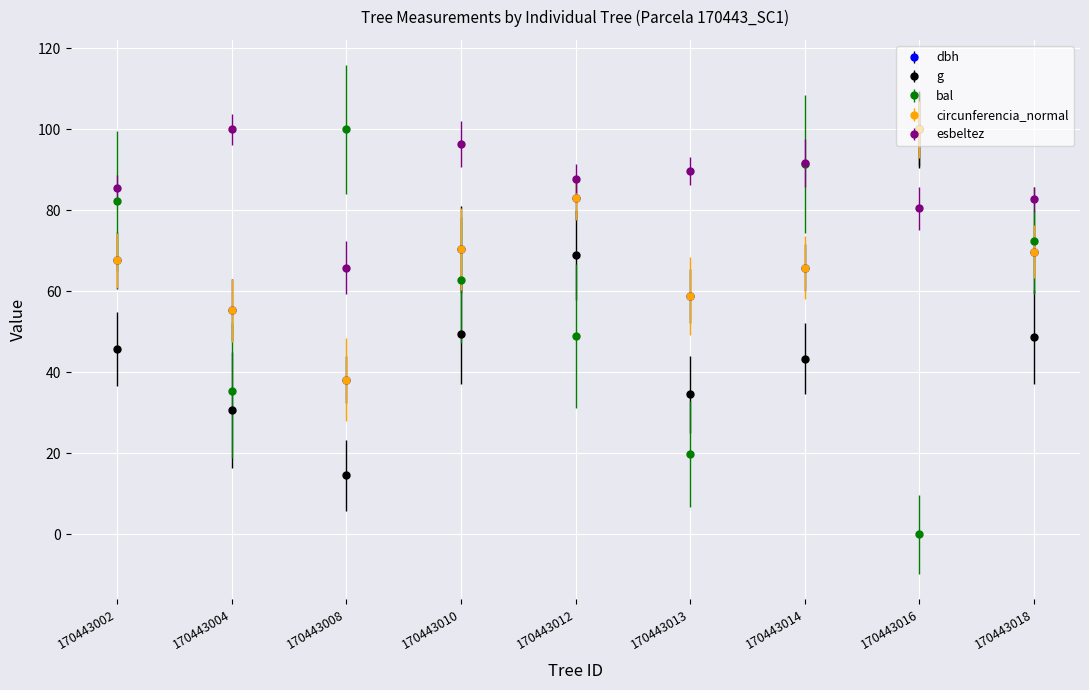

Reading right to left, what are all the values shown in this chart?

dbh: 170443018=69.8	170443016=100.0	170443014=65.9	170443013=58.9	170443012=83.0	170443010=70.4	170443008=38.2	170443004=55.3	170443002=67.6
g: 170443018=48.8	170443016=100.0	170443014=43.4	170443013=34.6	170443012=68.9	170443010=49.6	170443008=14.6	170443004=30.6	170443002=45.8
bal: 170443018=72.5	170443016=0.0	170443014=91.4	170443013=19.9	170443012=49.1	170443010=62.7	170443008=100.0	170443004=35.4	170443002=82.4
circunferencia_normal: 170443018=69.8	170443016=100.0	170443014=65.9	170443013=58.9	170443012=83.0	170443010=70.4	170443008=38.2	170443004=55.3	170443002=67.6
esbeltez: 170443018=82.9	170443016=80.5	170443014=91.6	170443013=89.8	170443012=87.9	170443010=96.4	170443008=65.8	170443004=100.0	170443002=85.5